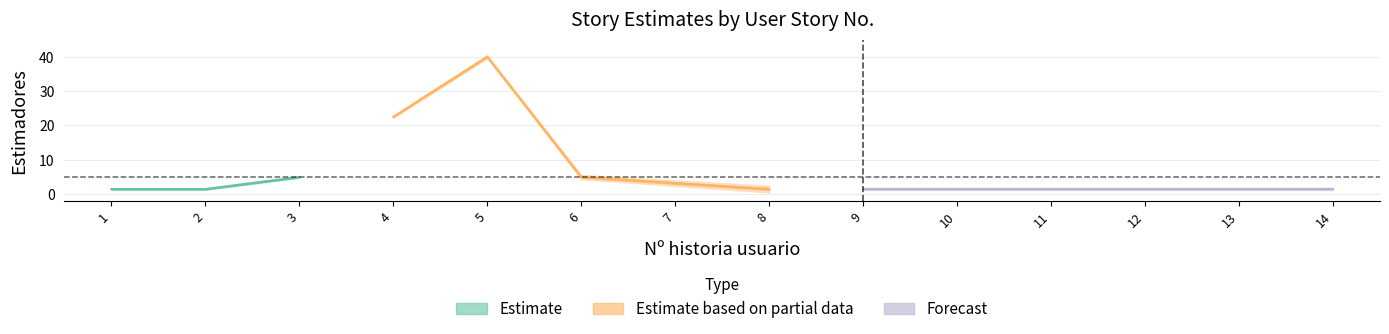

True or false: historia_no and estimadores cross at least once.

True